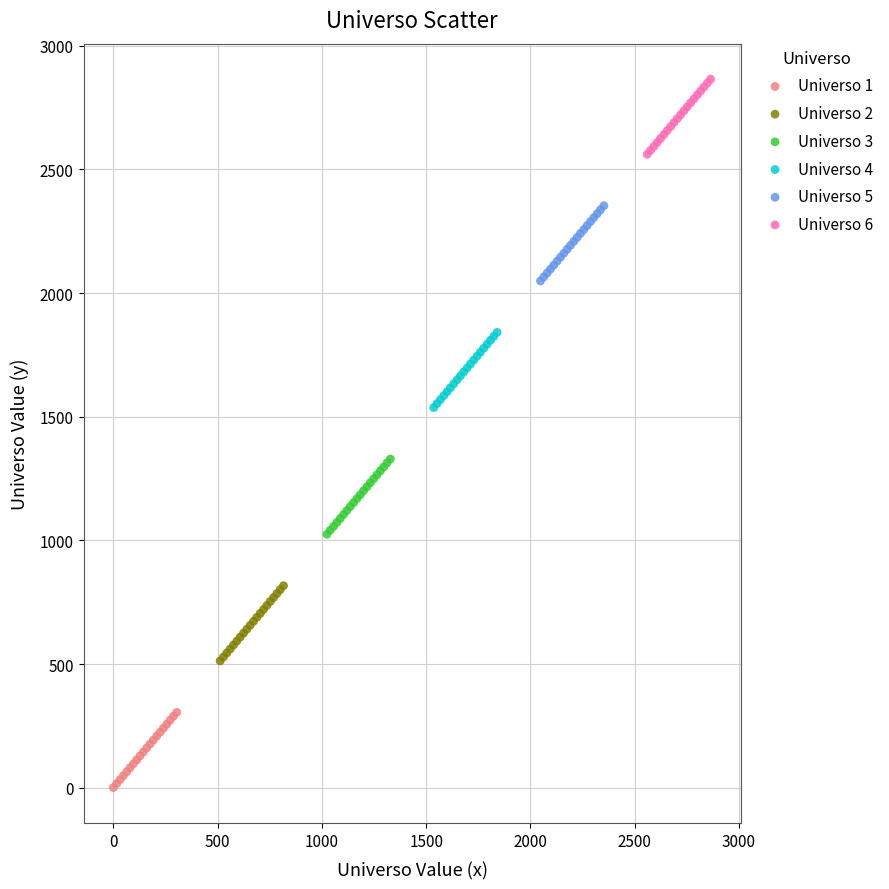

Which series reaches the minimum Y coordinate?

Universo 1